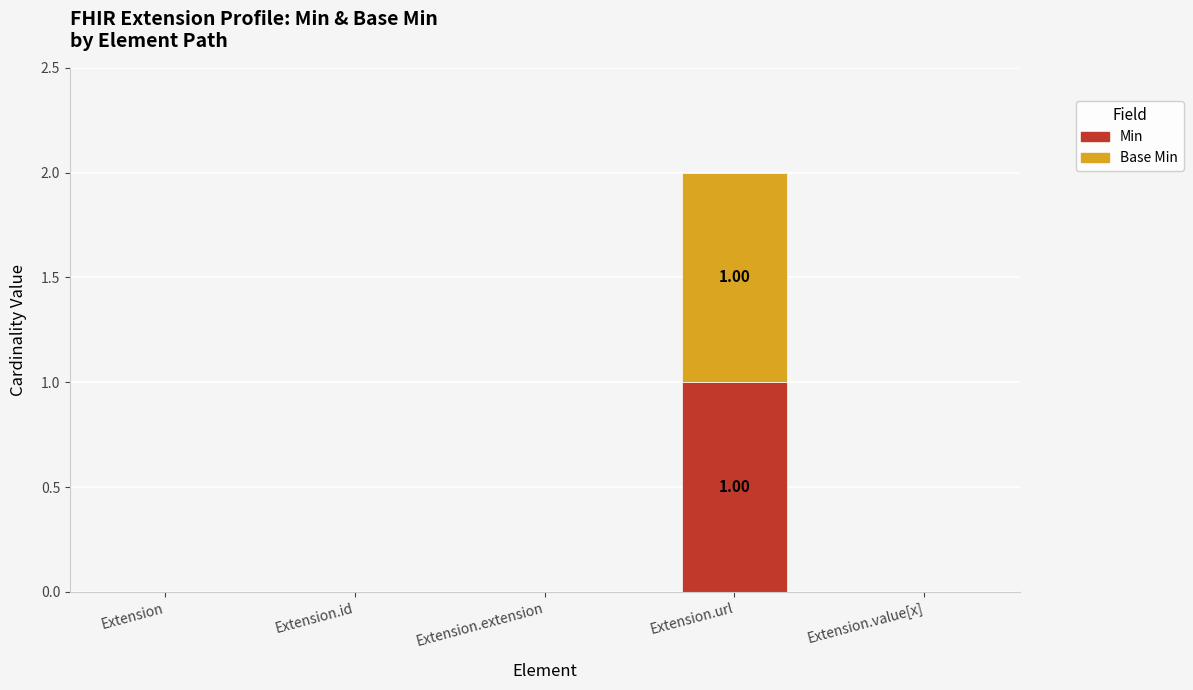

At how many categories does at least one series exceed 0?

1